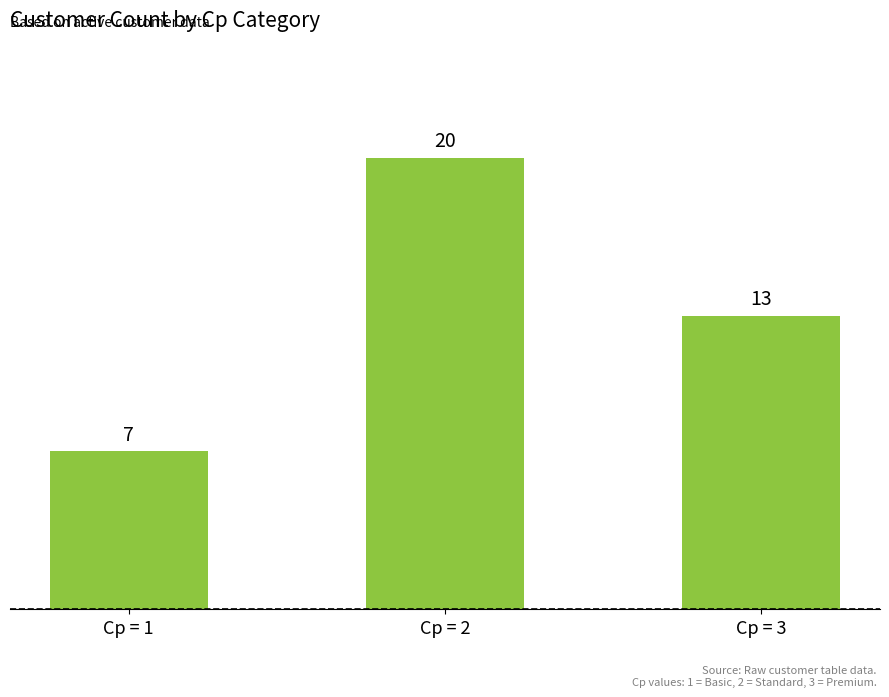

What is the change in value from Cp = 1 to Cp = 3?

+6